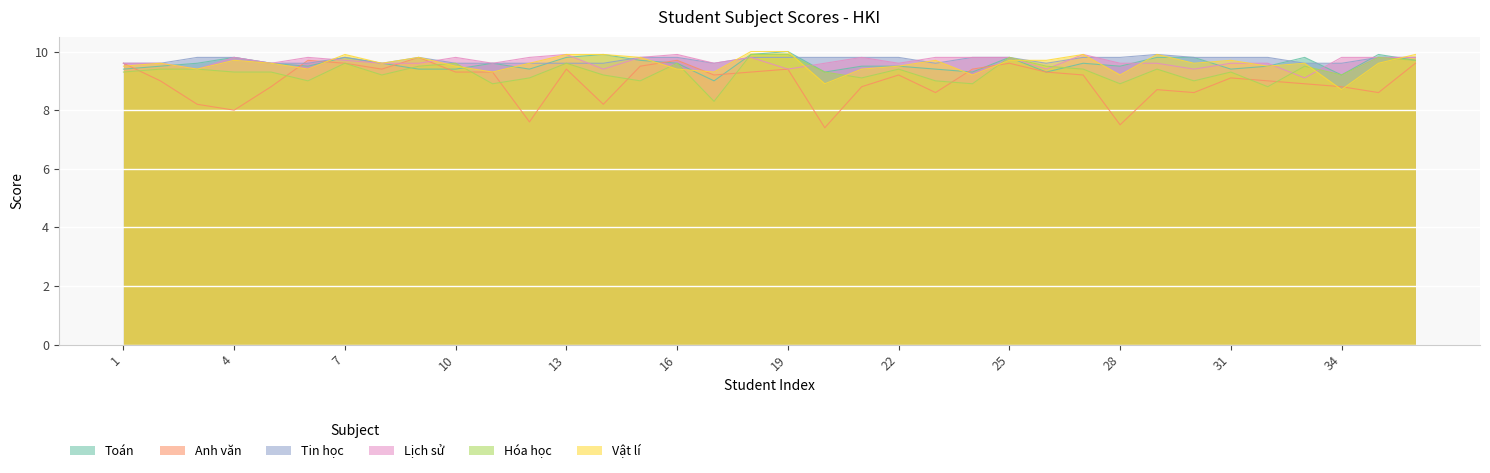

What is the value of the Tin học point at the 11th from the left?

9.6